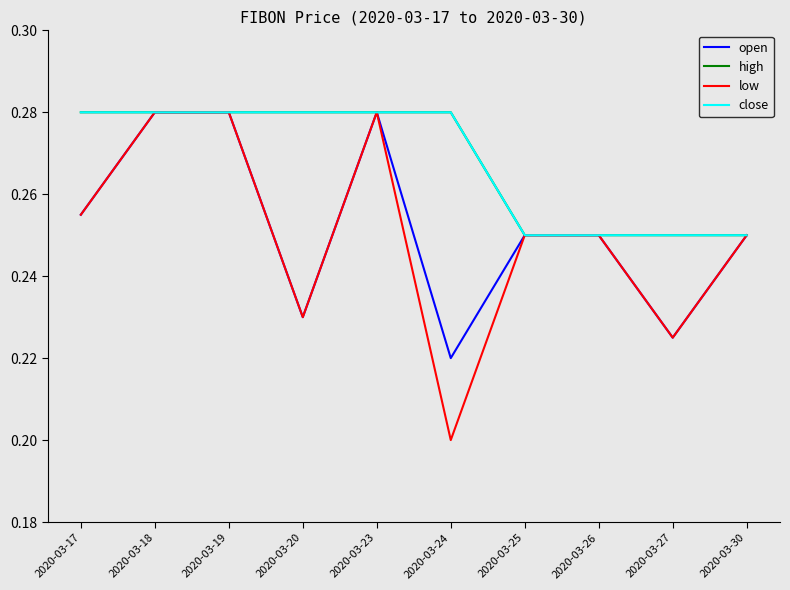

Reading right to left, list all the values displayed in this chart.

open: 2020-03-30=0.2	2020-03-27=0.2	2020-03-26=0.2	2020-03-25=0.2	2020-03-24=0.2	2020-03-23=0.3	2020-03-20=0.2	2020-03-19=0.3	2020-03-18=0.3	2020-03-17=0.3
high: 2020-03-30=0.2	2020-03-27=0.2	2020-03-26=0.2	2020-03-25=0.2	2020-03-24=0.3	2020-03-23=0.3	2020-03-20=0.3	2020-03-19=0.3	2020-03-18=0.3	2020-03-17=0.3
low: 2020-03-30=0.2	2020-03-27=0.2	2020-03-26=0.2	2020-03-25=0.2	2020-03-24=0.2	2020-03-23=0.3	2020-03-20=0.2	2020-03-19=0.3	2020-03-18=0.3	2020-03-17=0.3
close: 2020-03-30=0.2	2020-03-27=0.2	2020-03-26=0.2	2020-03-25=0.2	2020-03-24=0.3	2020-03-23=0.3	2020-03-20=0.3	2020-03-19=0.3	2020-03-18=0.3	2020-03-17=0.3